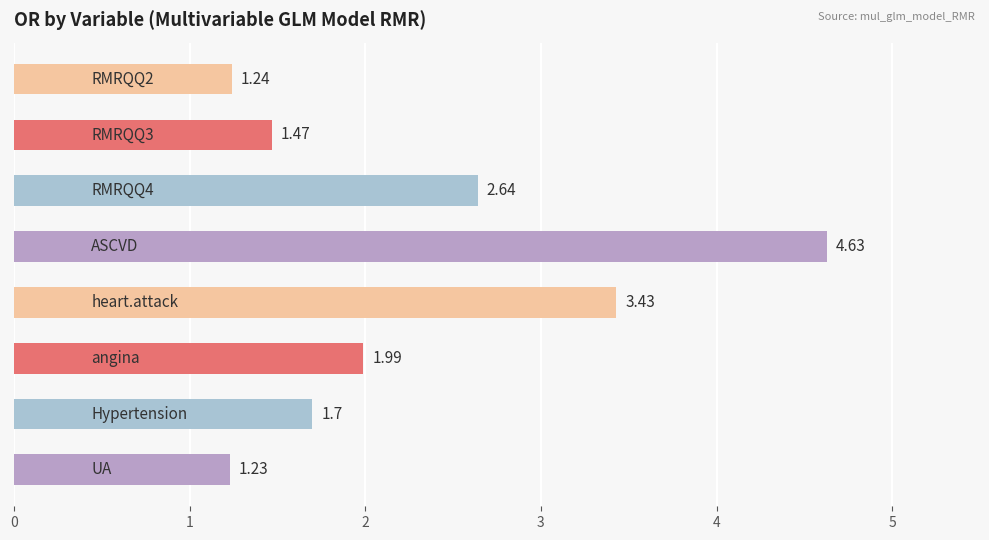

What is the average value?

2.3